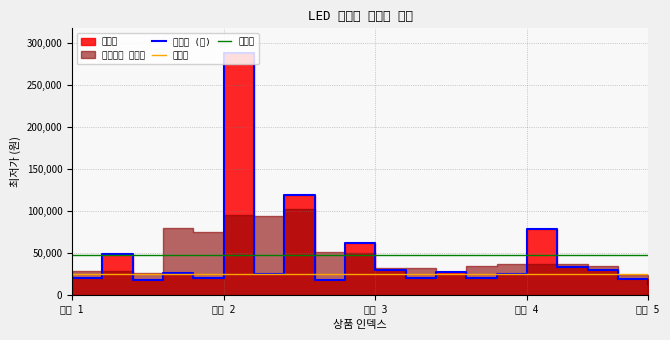

Where is 평균값 nearest to the value 46932?

그룹 1